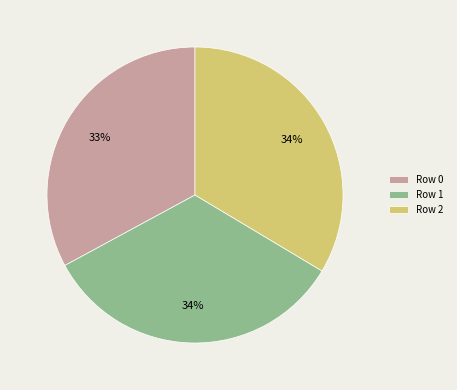

How many segments does this pie chart have?

3